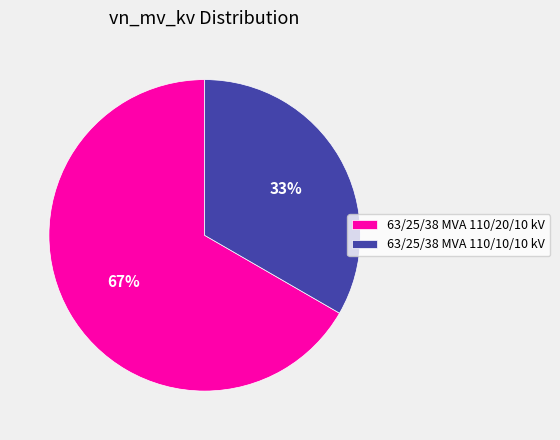

What is the smallest slice in the pie chart?

63/25/38 MVA 110/10/10 kV